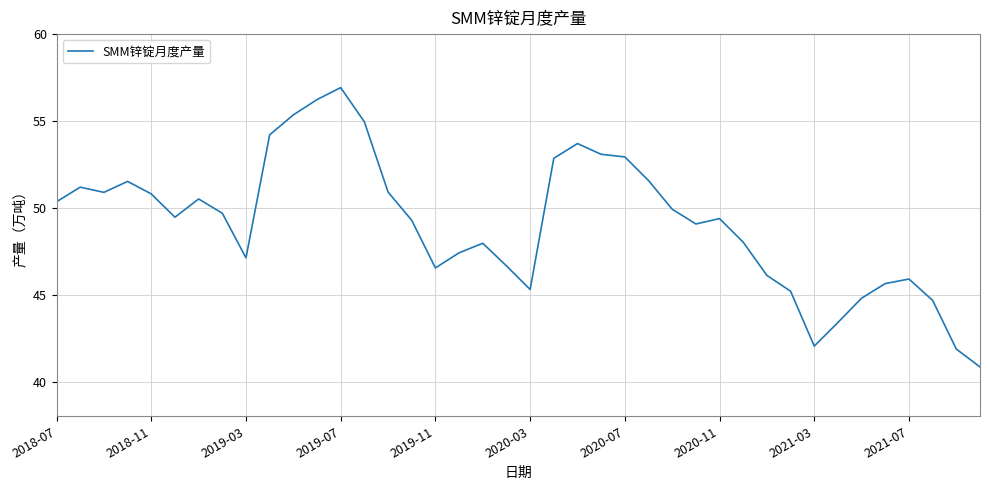

What is the difference between the maximum and minimum values?

16.1